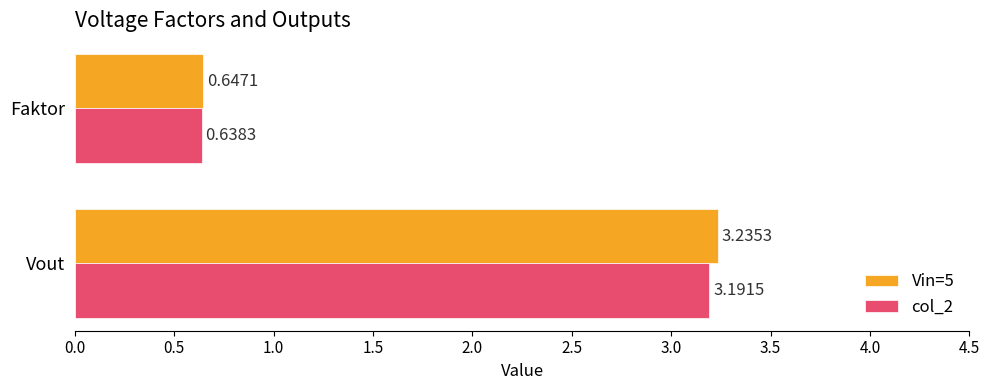

Rank the series by their maximum value, from highest to lowest.

Vin=5, col_2